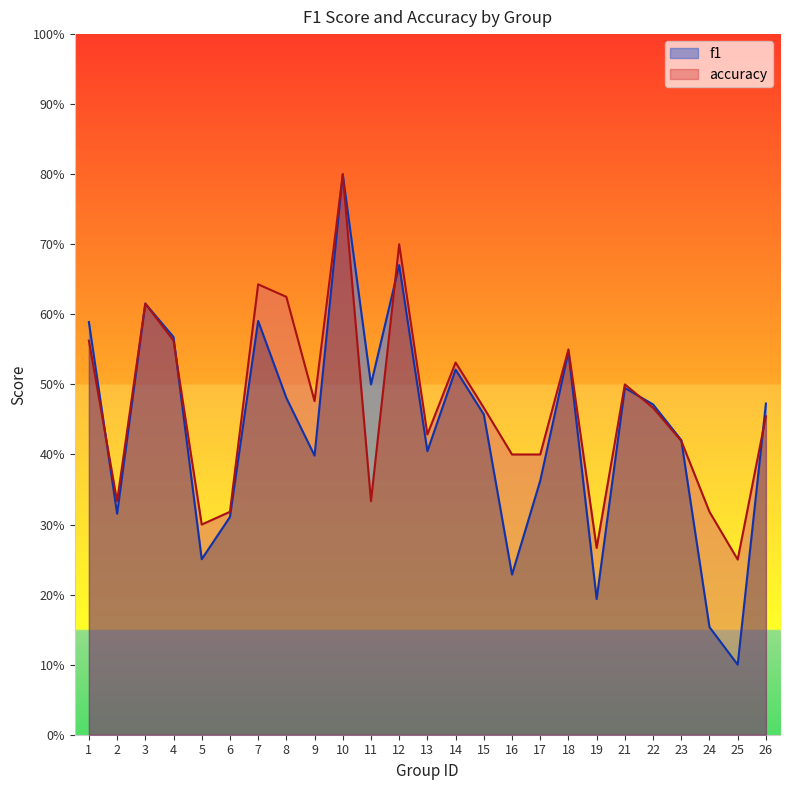

What is the sum of all accuracy values?

11.7